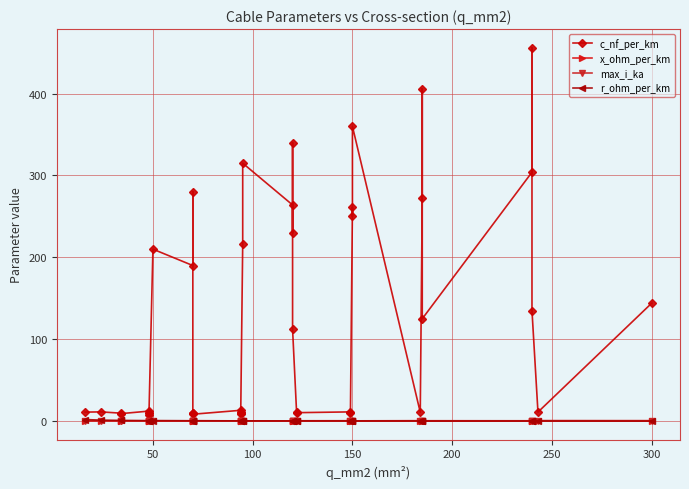

What is the sum of all max_i_ka values?

12.9